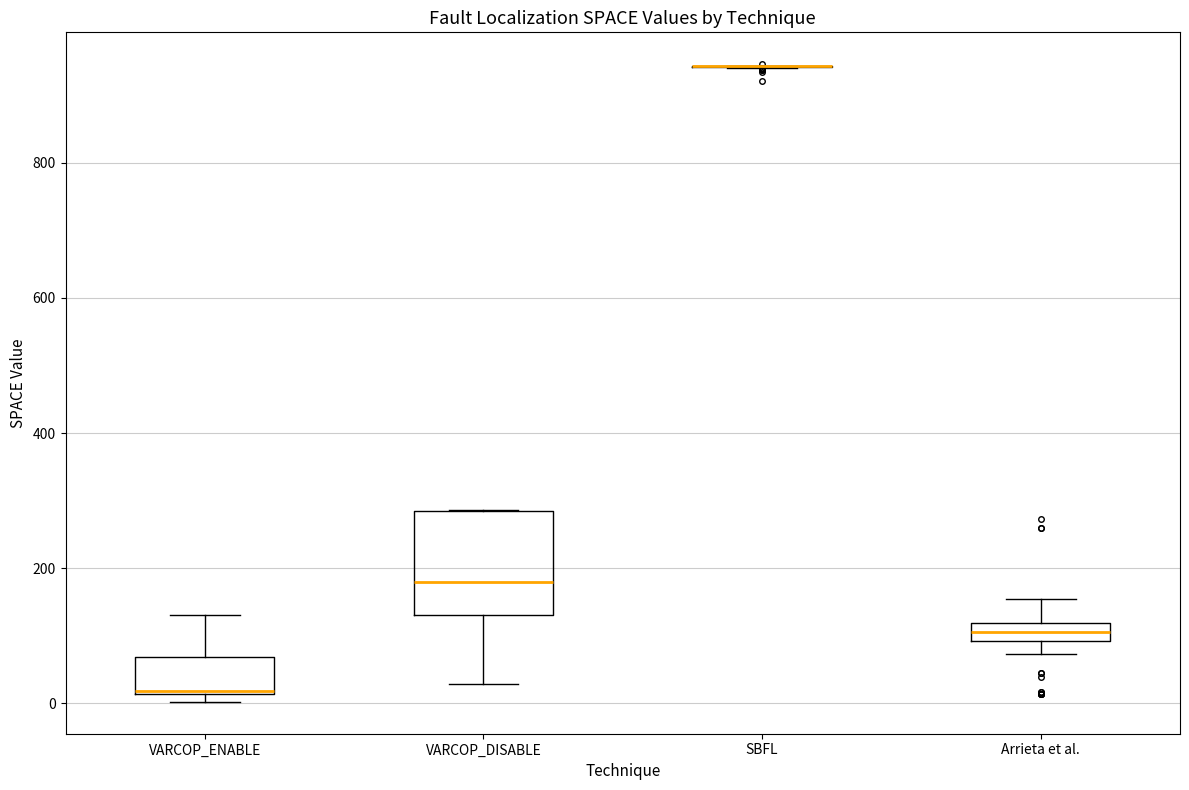

Which box is the tallest, from its lower edge to its upper edge?

VARCOP_DISABLE